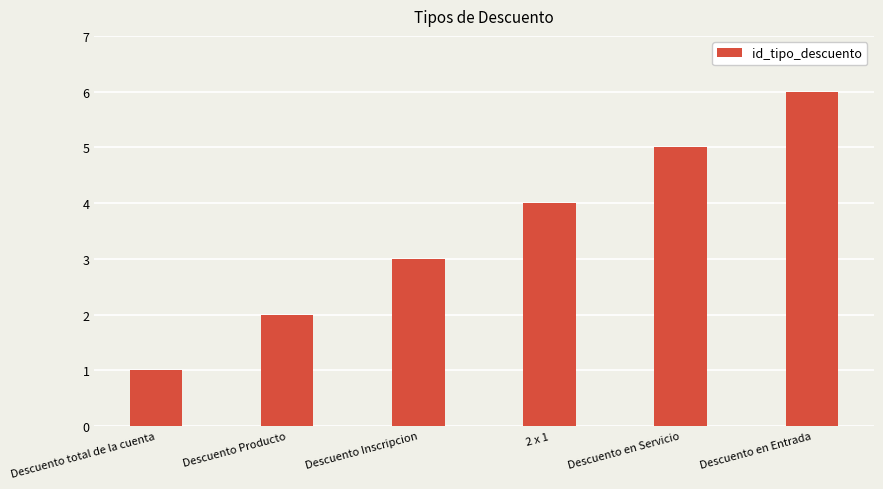

What is the maximum value shown in the chart?

6